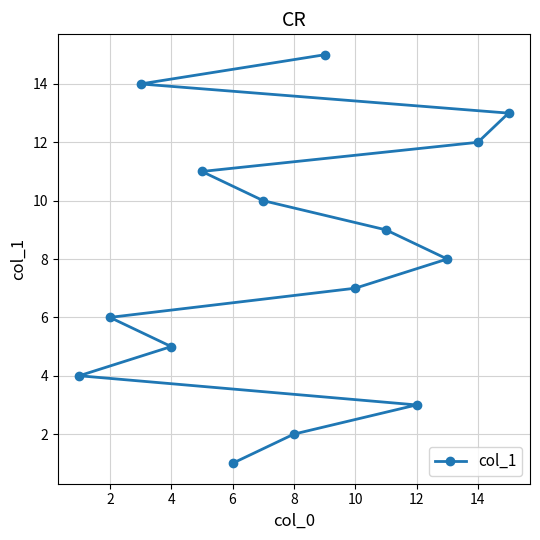

Count the number of data series in this chart.

1